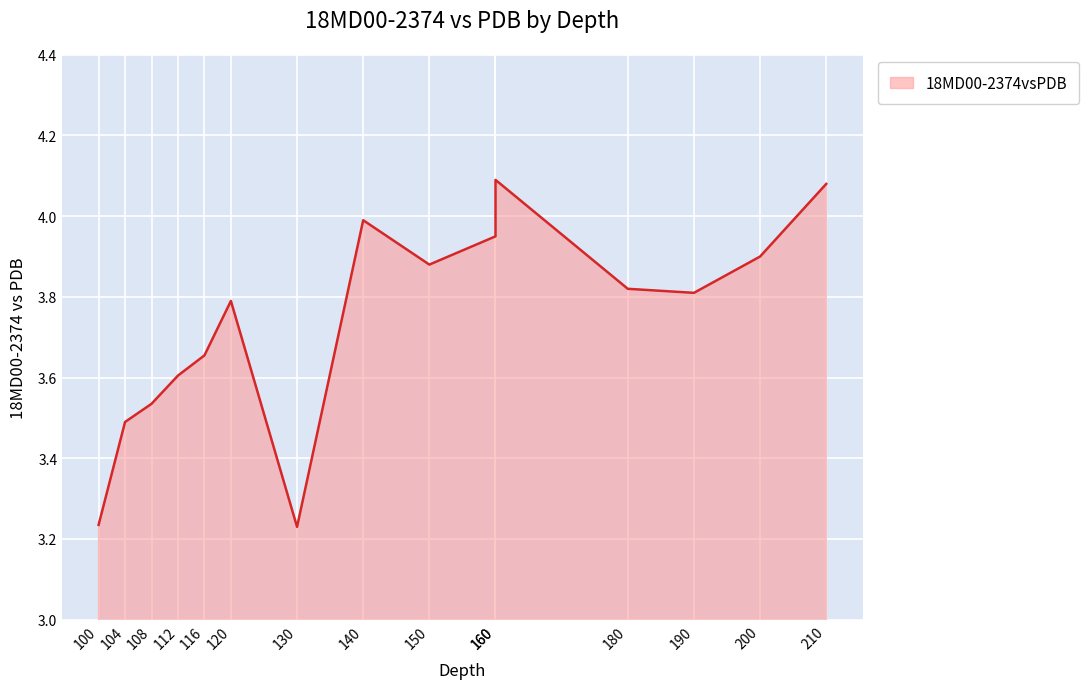

How many interior local valleys (lower than both neighbors) does the data have?

3